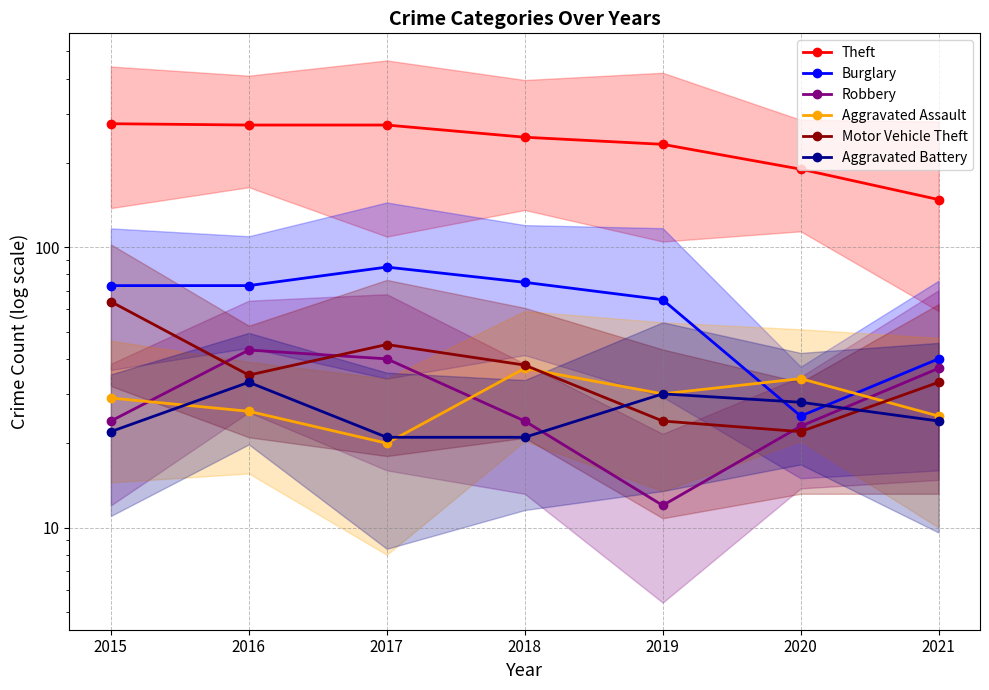

Reading left to right, what are all the values shown in this chart?

Theft: 276	273	273	247	233	190	148
Burglary: 73	73	85	75	65	25	40
Robbery: 24	43	40	24	12	23	37
Aggravated Assault: 29	26	20	37	30	34	25
Motor Vehicle Theft: 64	35	45	38	24	22	33
Aggravated Battery: 22	33	21	21	30	28	24